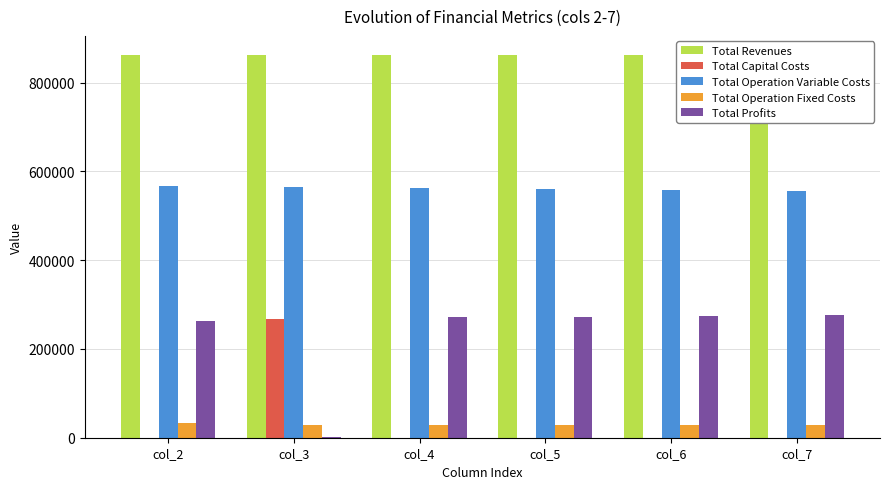

Is the value of Total Operation Fixed Costs at col_3 greater than the value of Total Revenues at col_5?

No